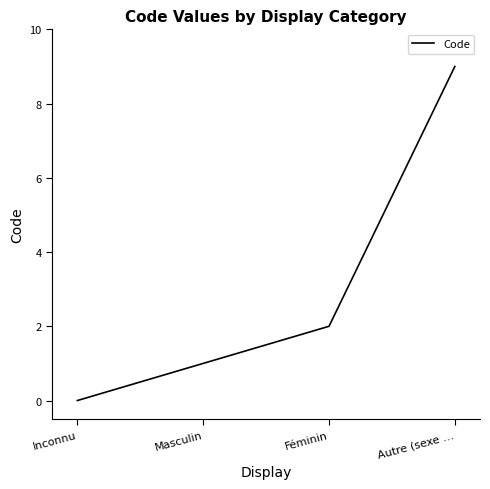

Reading right to left, transcribe all the data shown in this chart.

9	2	1	0